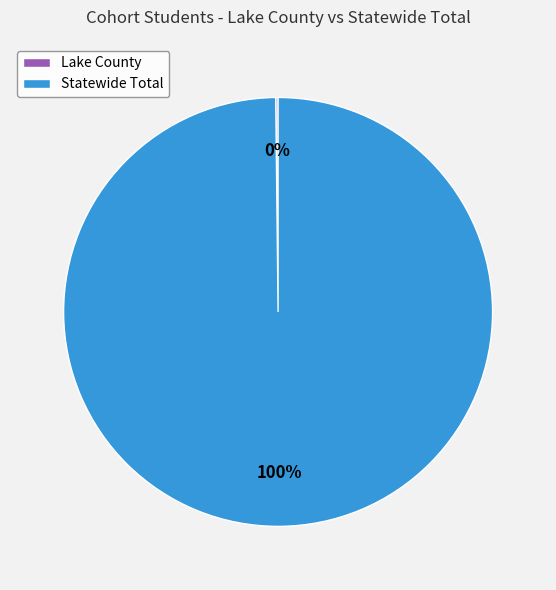

Is there a majority slice in this chart?

Yes